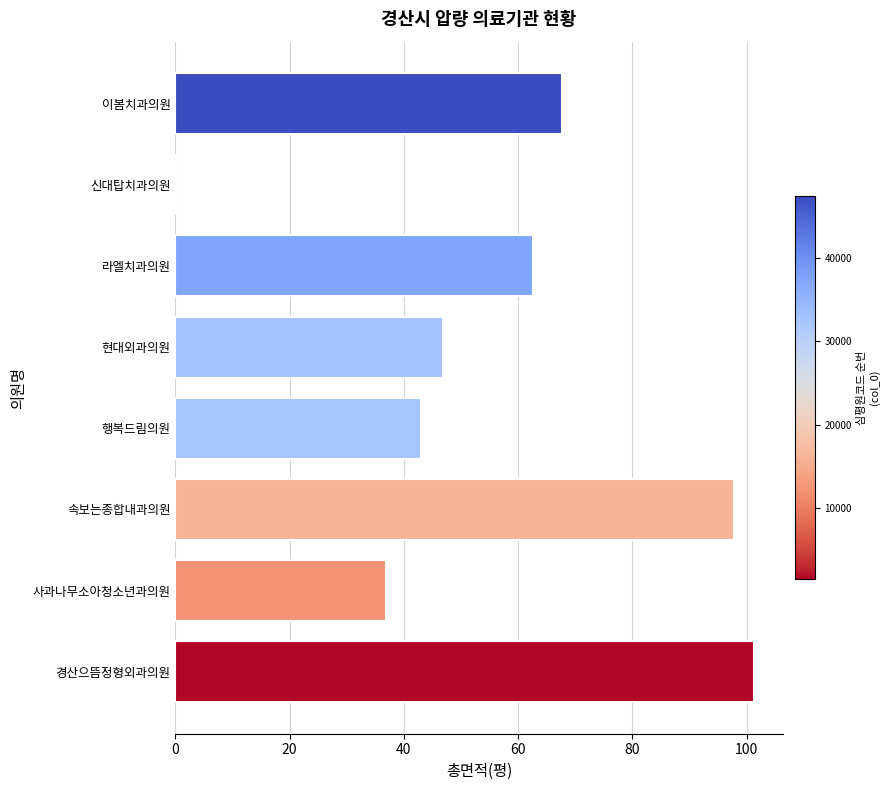

At which category does the chart reach its peak across all series?

경산으뜸정형외과의원